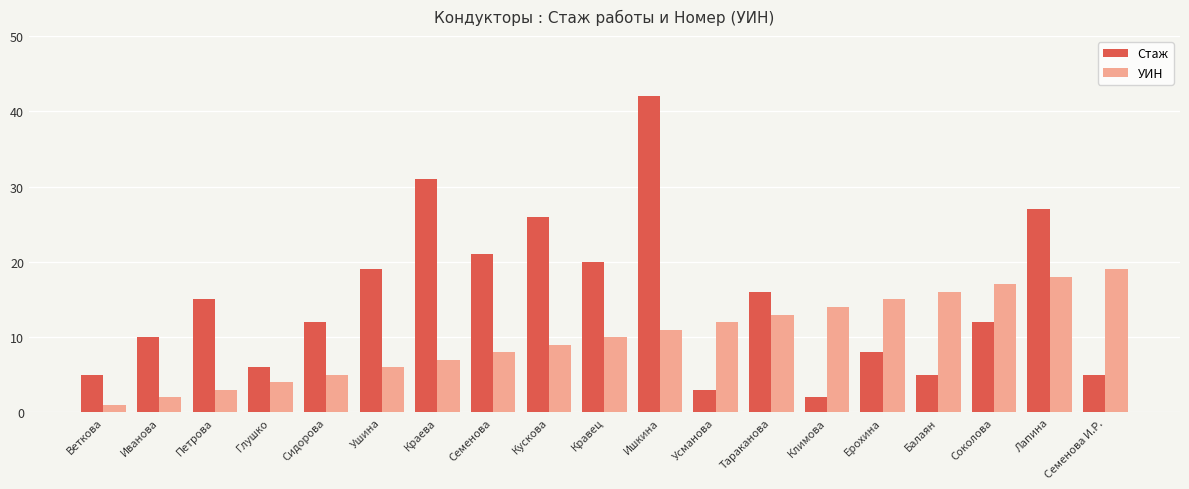

At which category is the sum across all series the highest?

Ишкина